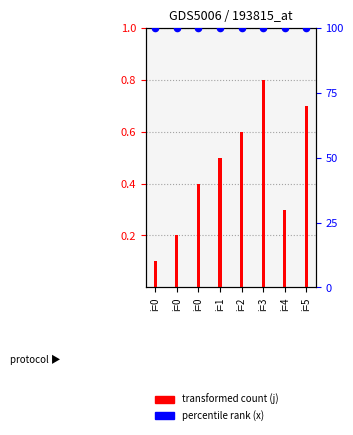

What is the total value across all series at i=0?

100.1